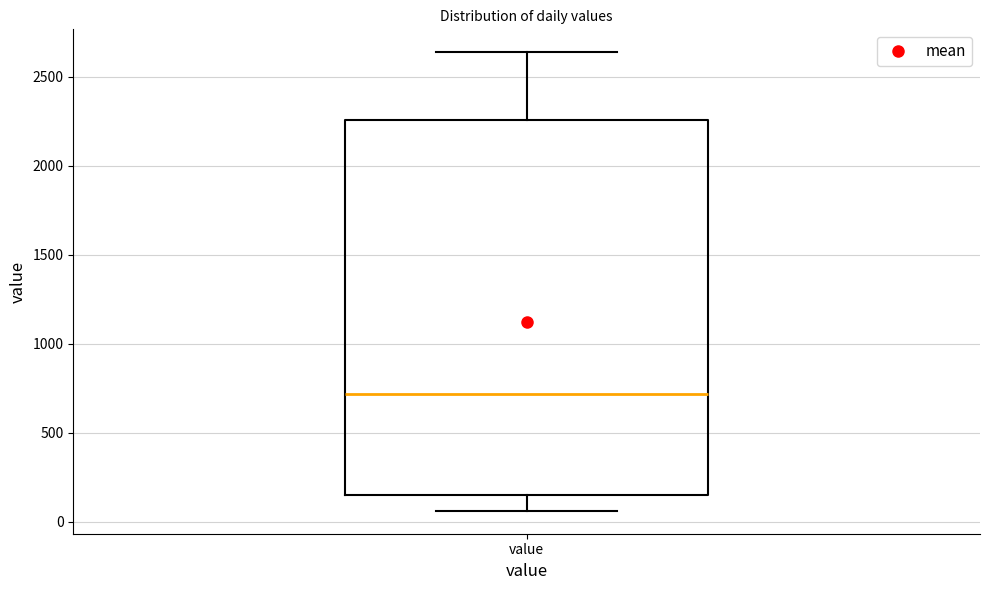

Where does the lower whisker of the box for value end on the y-axis? The values are not printed on the chart, so give them approximately, as read against the axis.

50